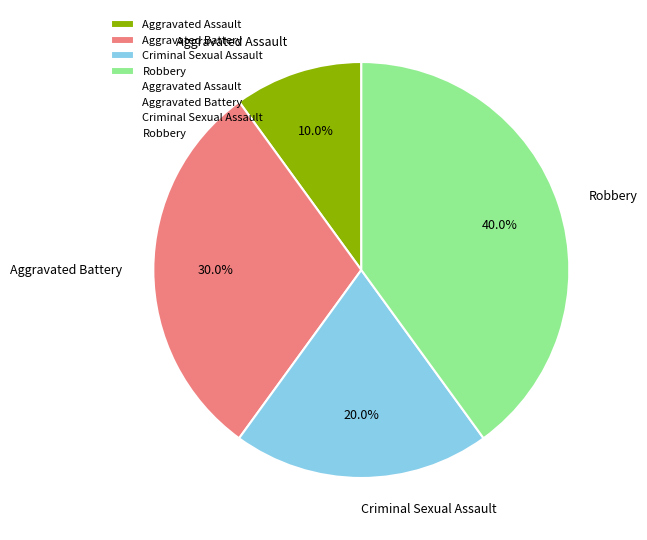

Which has a higher value, Robbery or Aggravated Assault?

Robbery